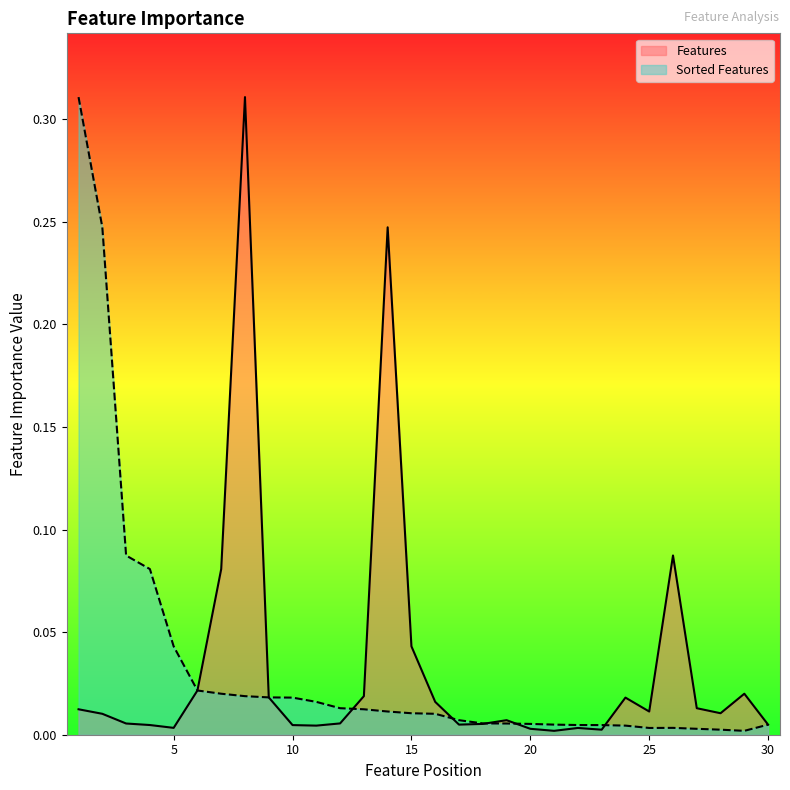

Between 16 and 17, which series saw the biggest shift?

Features